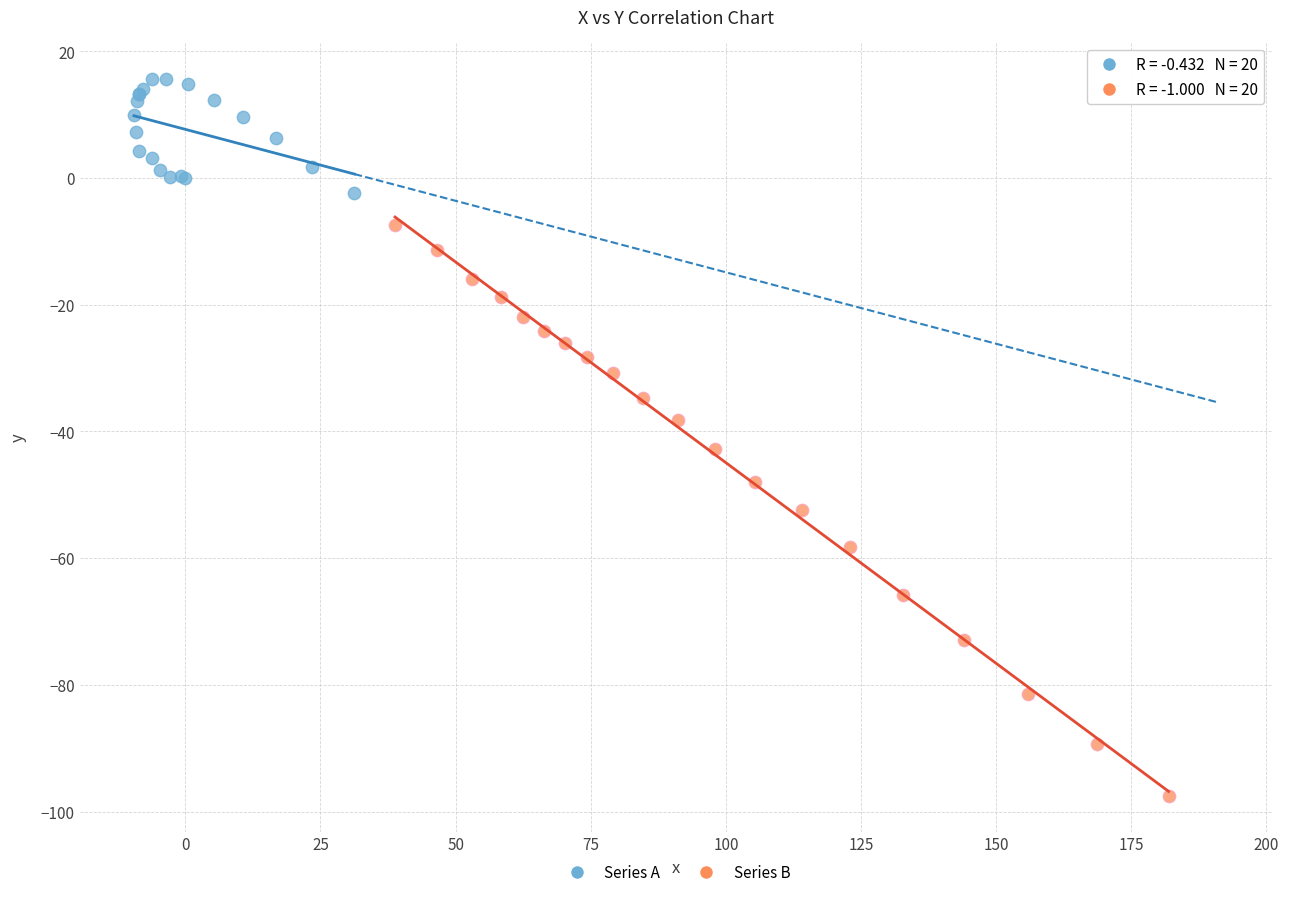

Which series reaches the minimum Y coordinate?

Series B